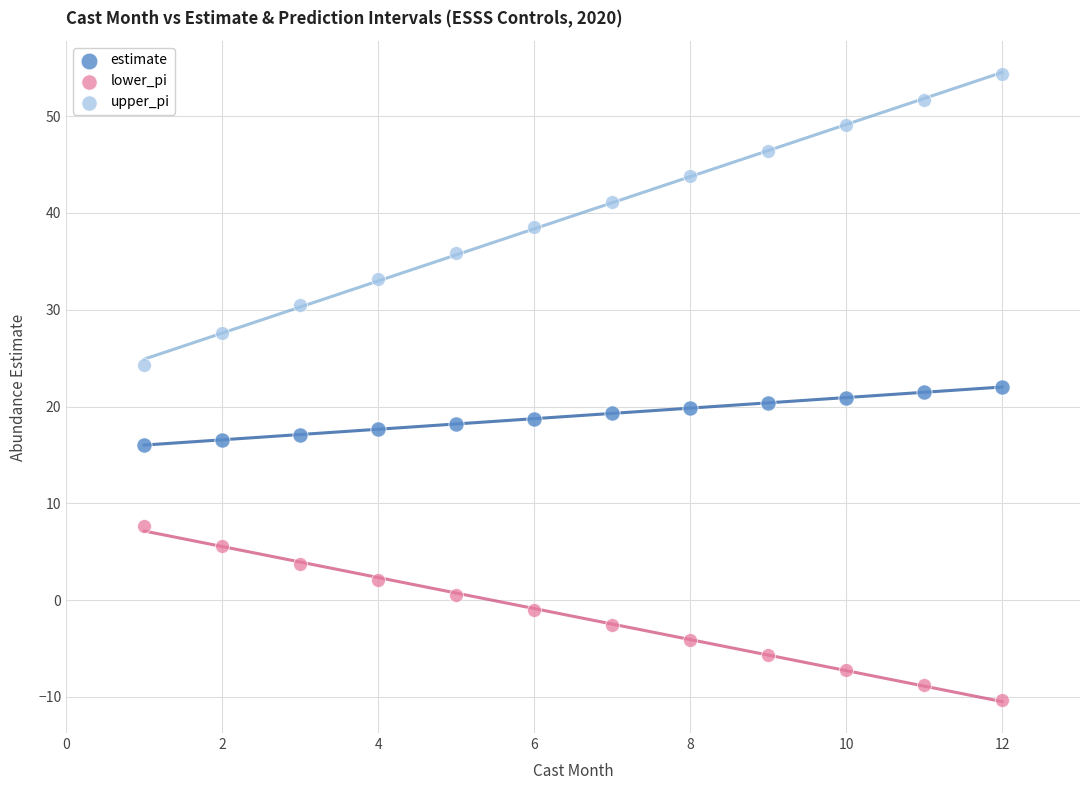

What are all the series names shown in the legend?

estimate, lower_pi, upper_pi